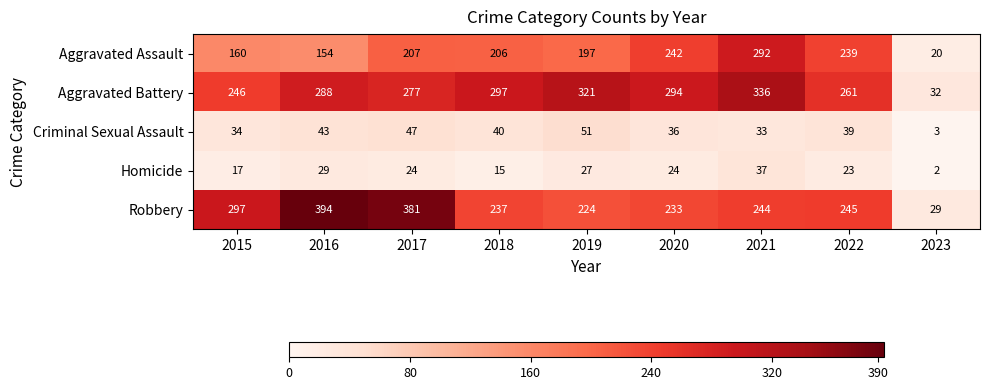

What is the approximate value of Homicide at 2015?

17